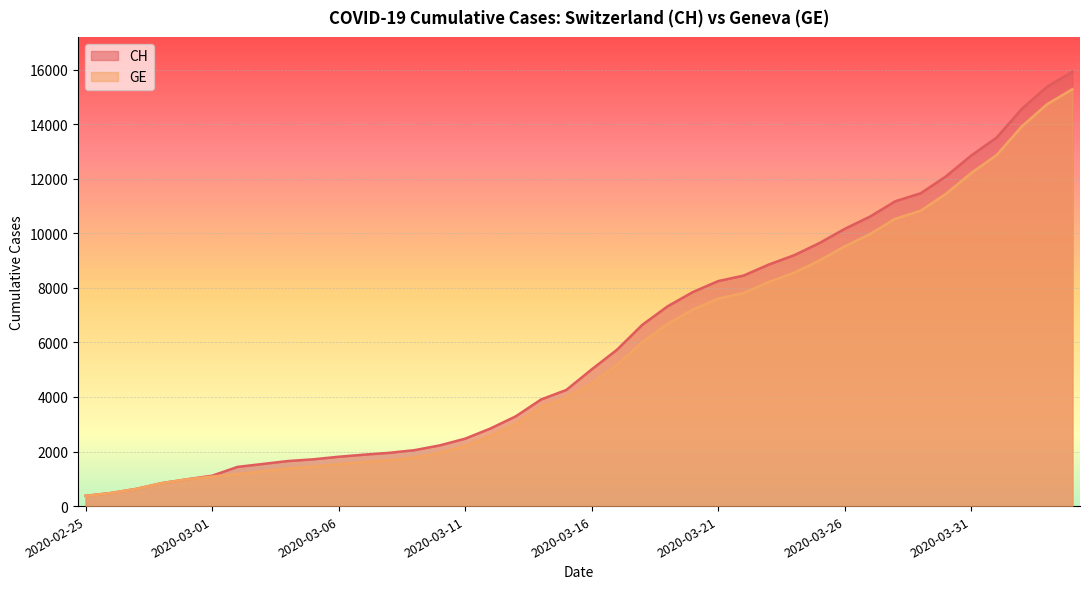

Is it true that GE equals 19157 at 2020-03-31?

False